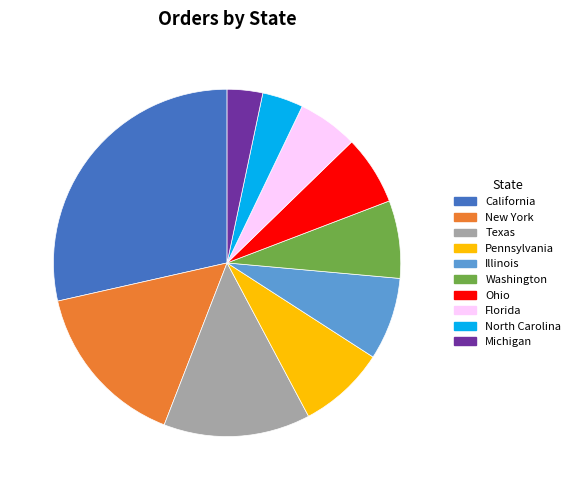

Is it true that Florida is 1% of the pie?

False